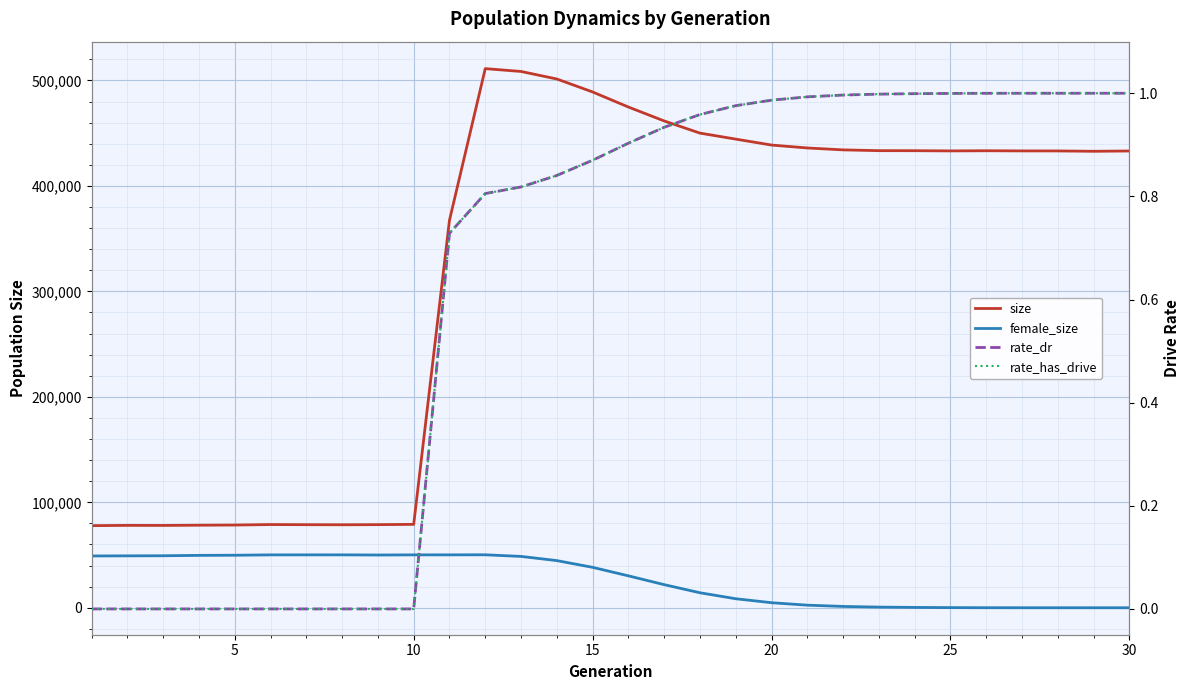

What is the difference between the maximum and minimum values in the female_size series?

50232.0